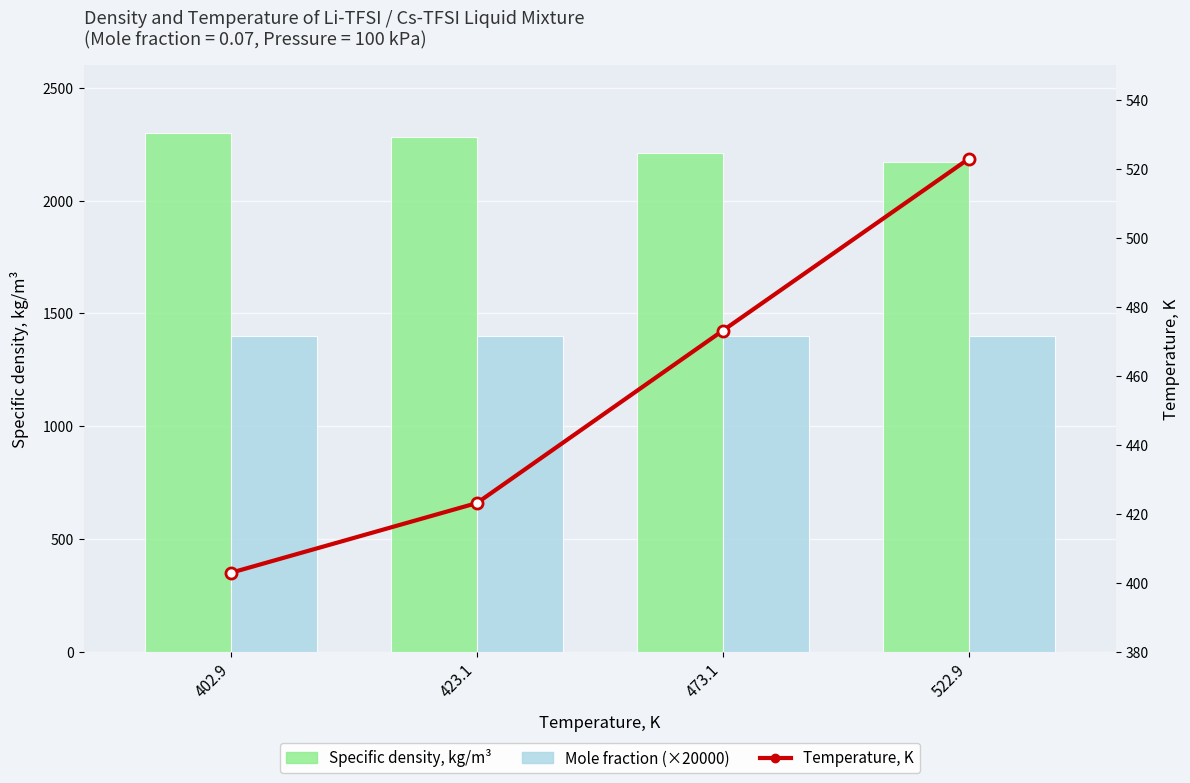

Reading right to left, transcribe all the data shown in this chart.

Specific density, kg/m³: 522.9=2170.0	473.1=2211.0	423.1=2281.0	402.9=2299.0
Mole fraction (×20000): 522.9=1400.0	473.1=1400.0	423.1=1400.0	402.9=1400.0
Temperature, K: 522.9=522.9	473.1=473.1	423.1=423.1	402.9=402.9